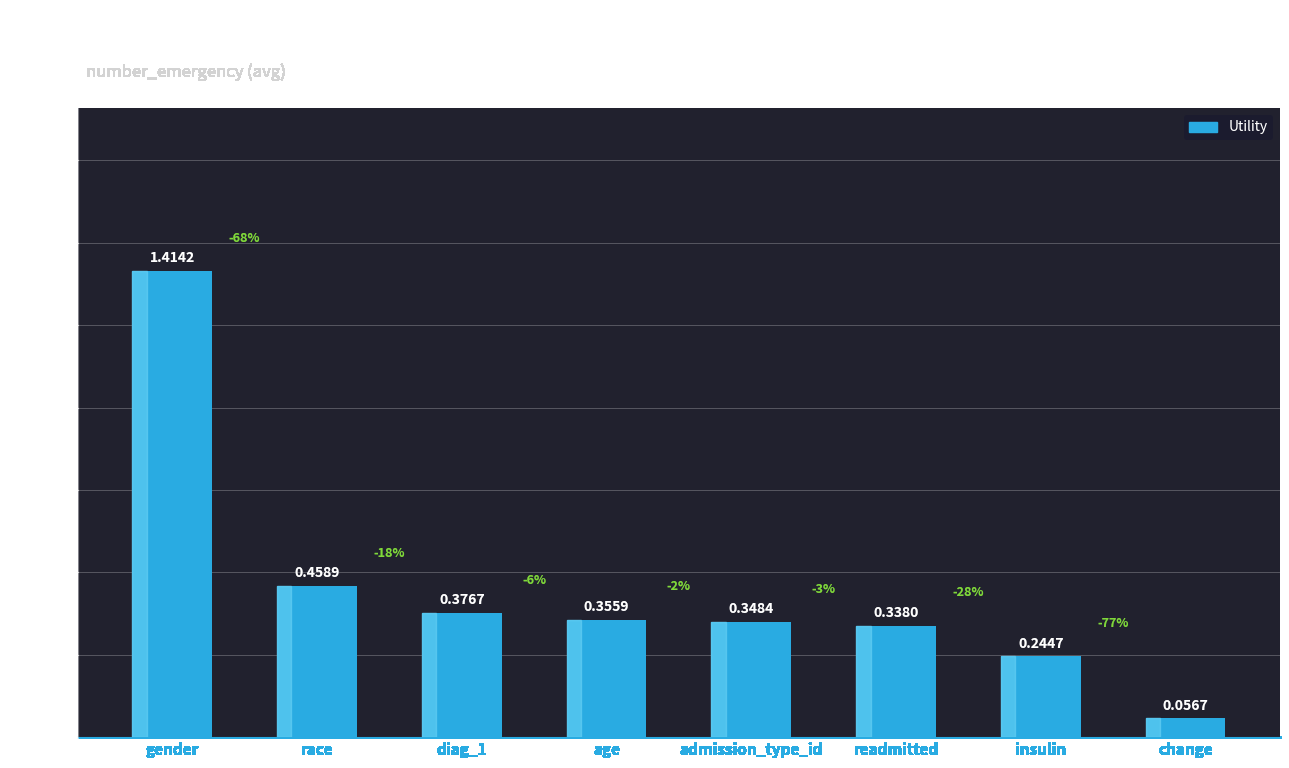

Which category has the lowest value across all series?

change